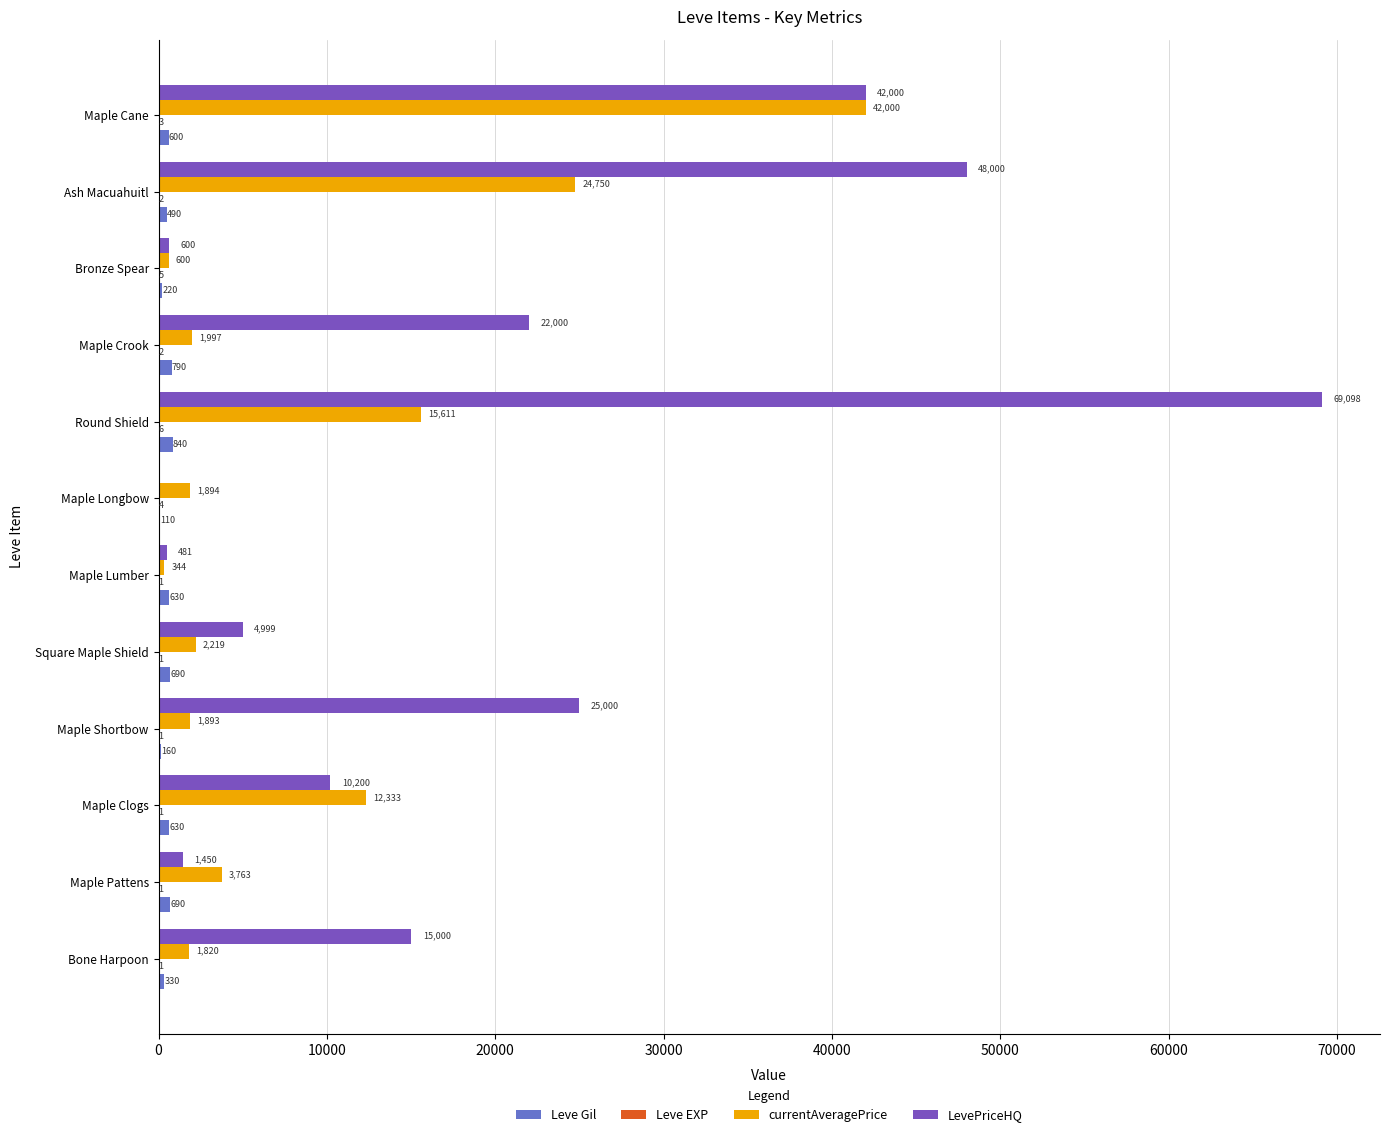

Which series changed the most between Maple Clogs and Round Shield?

LevePriceHQ